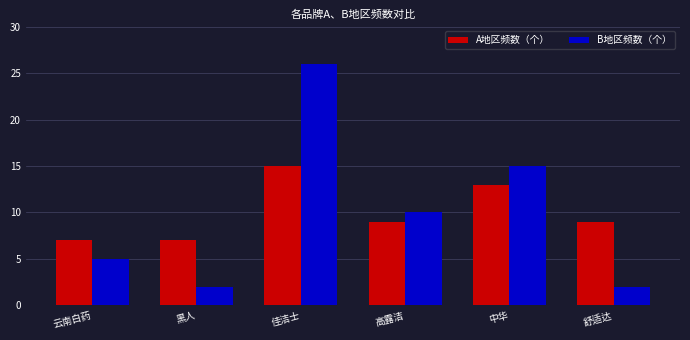

What position from the left is 舒适达?

6